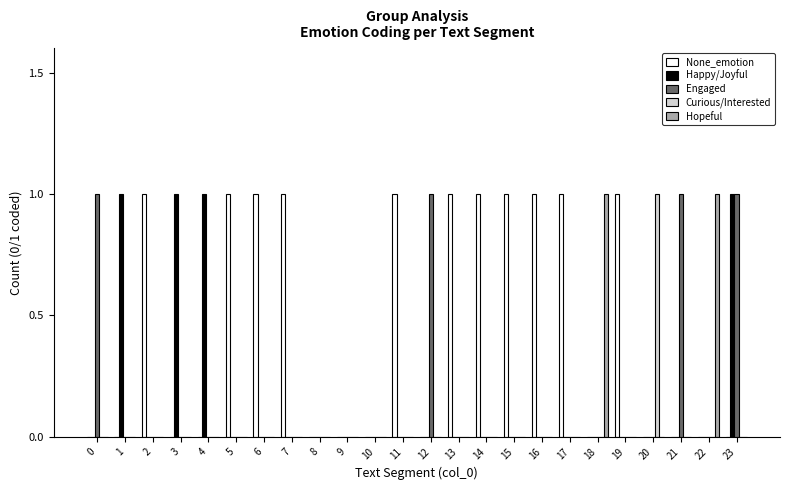

Which series has the largest total across all categories?

None_emotion